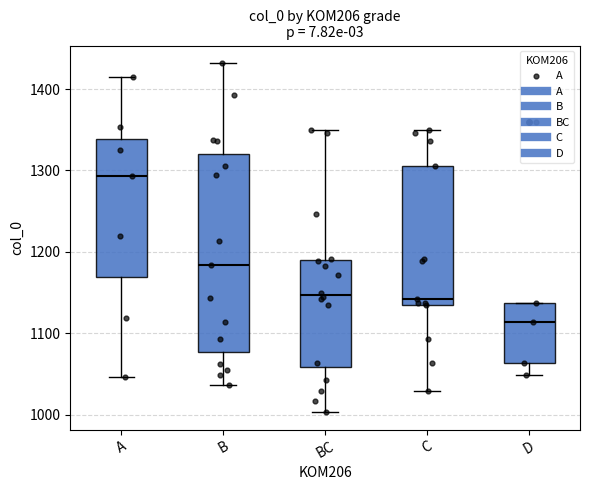

Reading left to right, read every box against the y-axis: the position of its median line, the range the box covers, and the ends of its whiskers. The values are not printed on the chart, so give them approximately, as read against the axis.

A: median 1290, box 1170 to 1340, whiskers 1050 to 1420
B: median 1180, box 1080 to 1320, whiskers 1040 to 1430
BC: median 1150, box 1060 to 1190, whiskers 1000 to 1350
C: median 1140 (just above the box's lower edge), box 1140 to 1310, whiskers 1030 to 1350
D: median 1110, box 1060 to 1140, whiskers 1050 to 1140